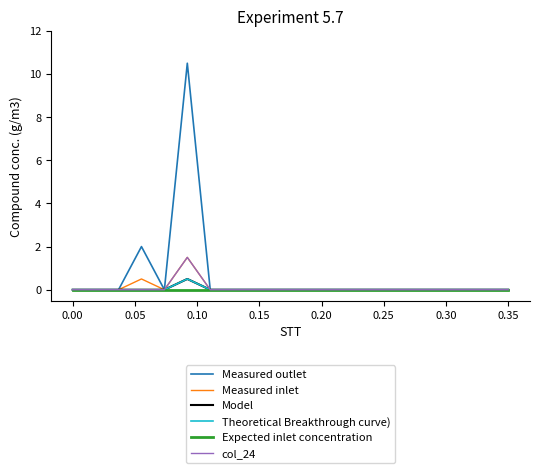

Does the chart display data point markers on the line(s)?

No